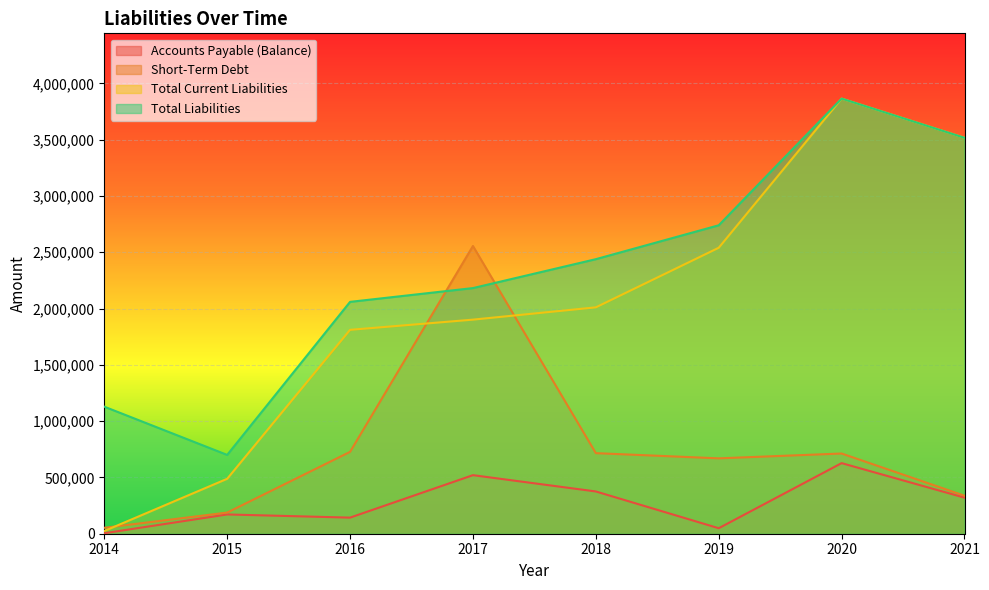

Reading right to left, extract all data points from this chart.

Accounts Payable (Balance): 320251	626919	48800	375320	520050	142940	171081	4350
Short-Term Debt: 337410	712280	669339	715571	2555354	727067	187871	52611
Total Current Liabilities: 3516117	3864246	2539520	2010450	1901240	1810620	487760	23929
Total Liabilities: 3516117	3864246	2739220	2438270	2181500	2059030	699872	1128331